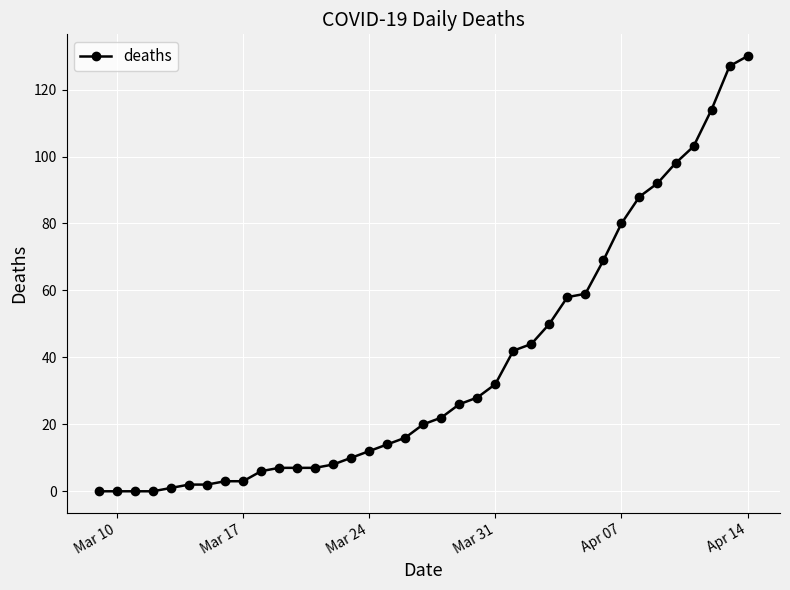

What is the maximum value shown in the chart?

130